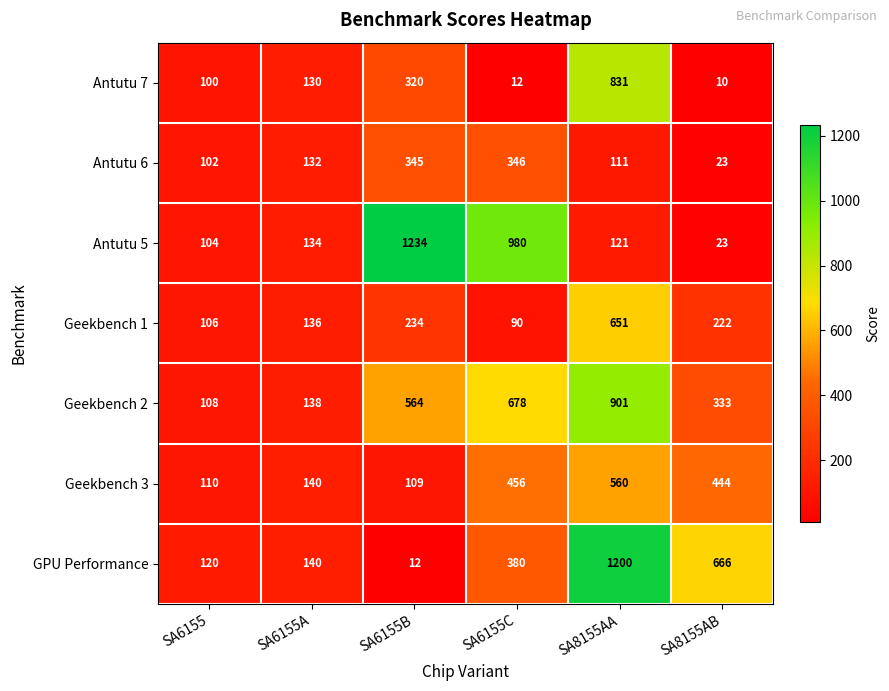

What is the approximate value of Antutu 7 at SA8155AA, to the nearest 50?

850